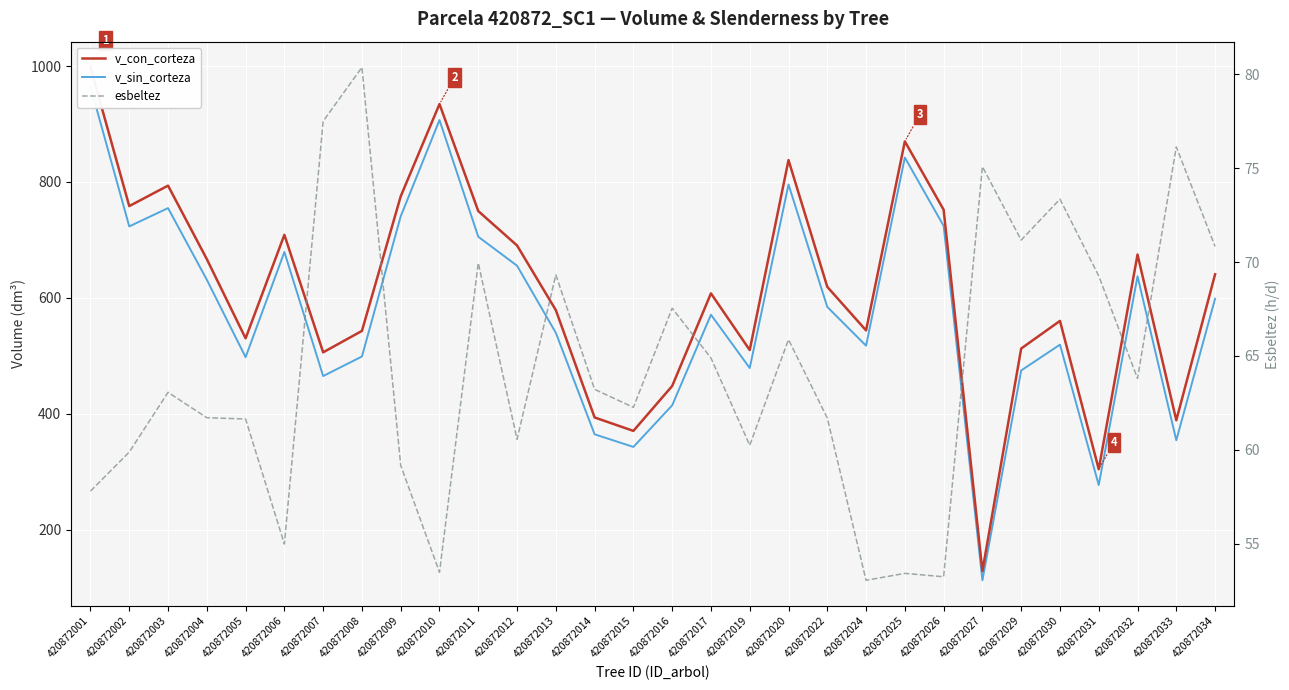

Where is esbeltez nearest to the value 66?

420872020